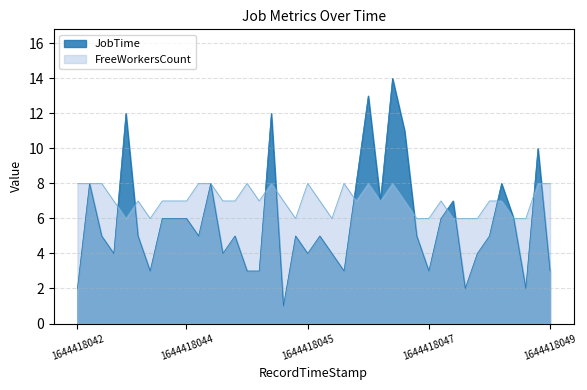

Reading left to right, what are all the values shown in this chart?

JobTime: 2	8	5	4	12	5	3	6	6	6	5	8	4	5	3	3	12	1	5	4	5	4	3	8	13	7	14	11	5	3	6	7	2	4	5	8	6	2	10	3
FreeWorkersCount: 8	8	8	7	6	7	6	7	7	7	8	8	7	7	8	7	8	7	6	8	7	6	8	7	8	7	8	7	6	6	7	6	6	6	7	7	6	6	8	8